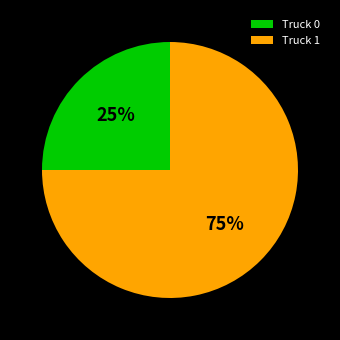

Count the number of slices in the pie.

2